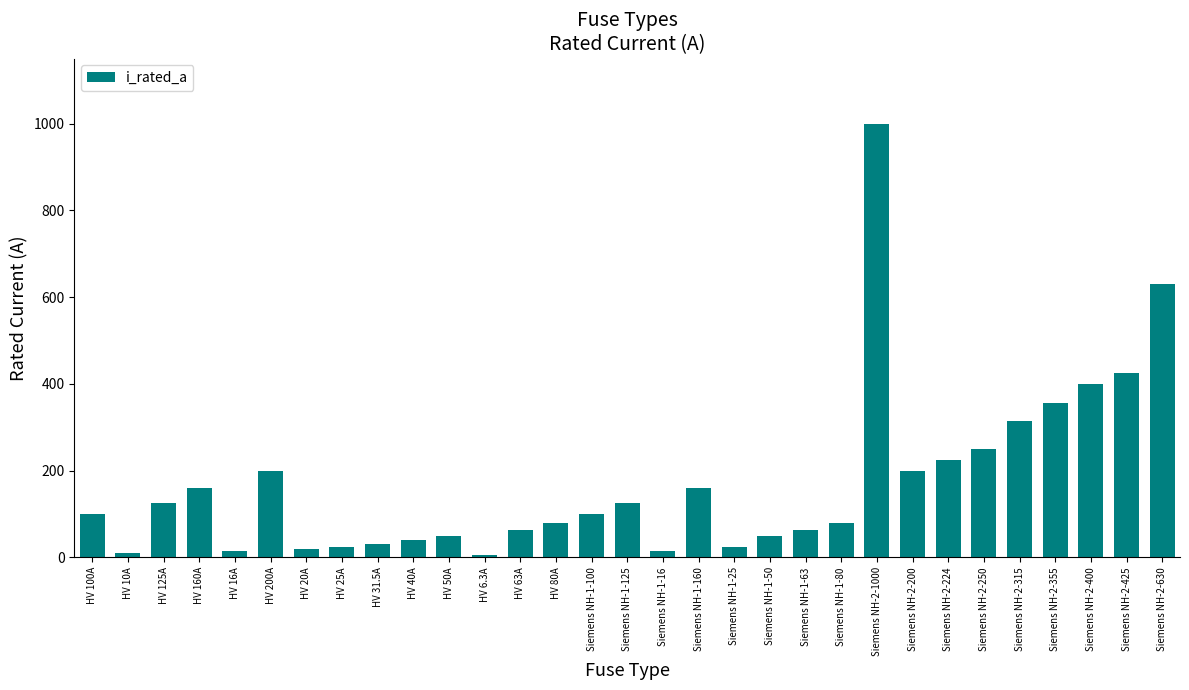

What is the change in value from HV 80A to Siemens NH-2-224?

+144.0